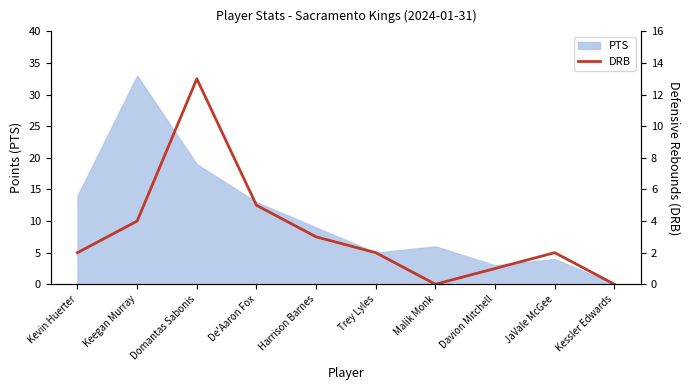

At which label does PTS reach its minimum?

Kessler Edwards